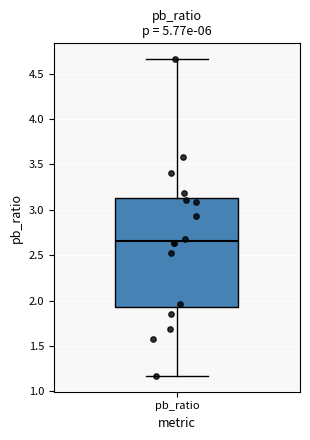

Where is the upper edge of the box for pb_ratio on the y-axis? The values are not printed on the chart, so give them approximately, as read against the axis.

3.15